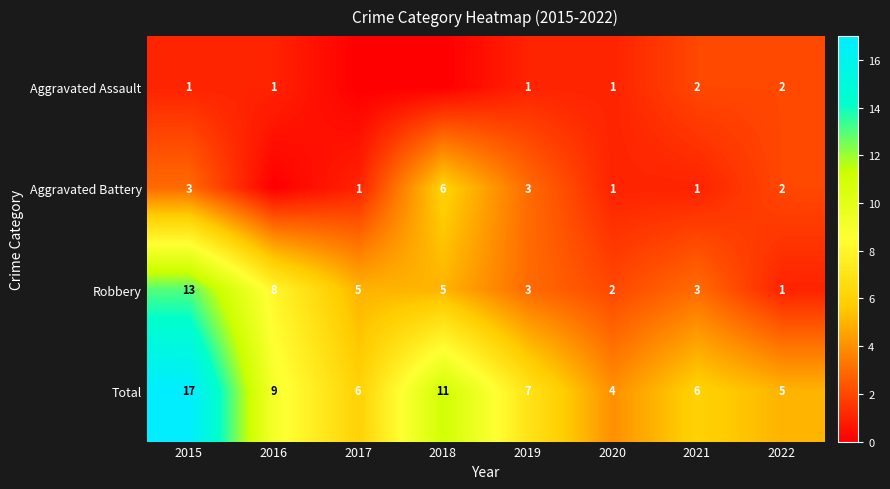

The Aggravated Battery series shows 1 at 2020. True or false?

True